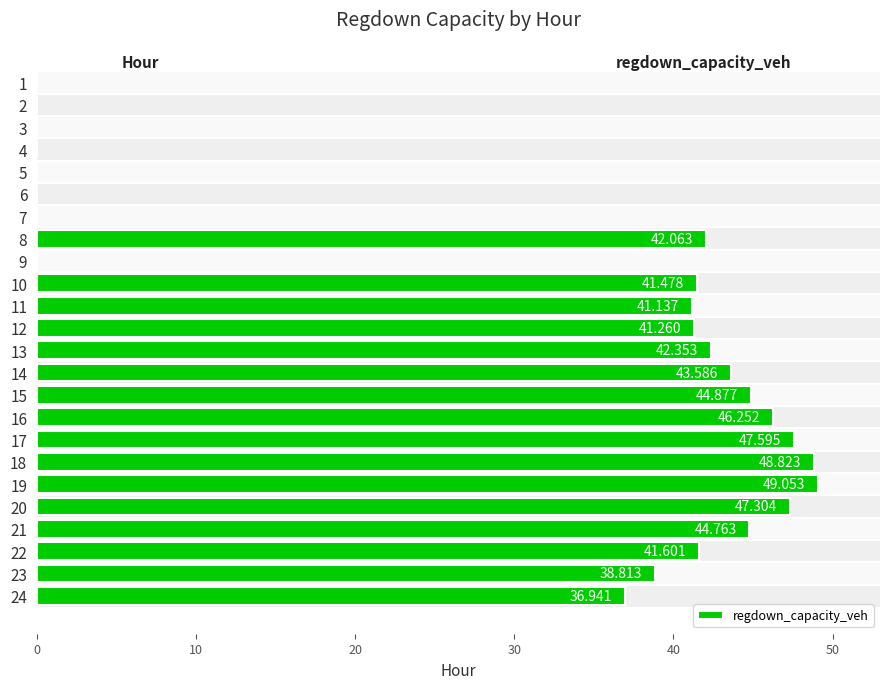

What is the sum of all values?

697.9